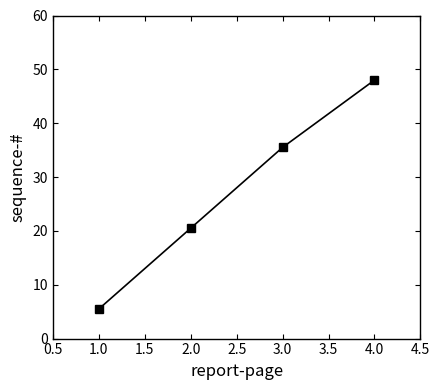

At which category does the chart reach its minimum across all series?

1.0